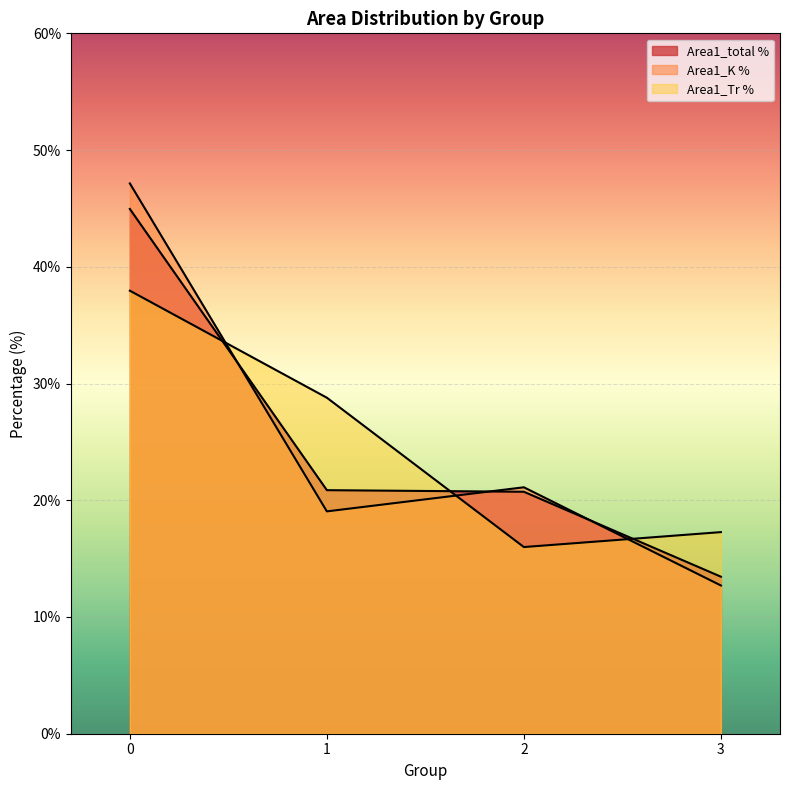

What is the highest value of the Area1_total % series?

45.0